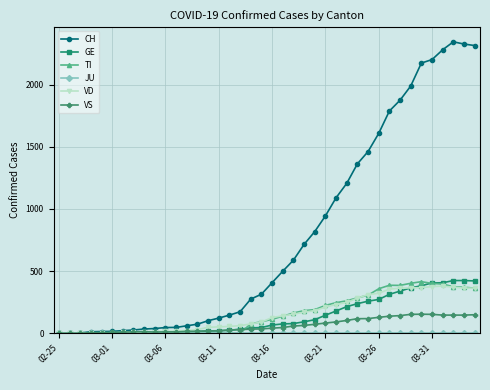

Which series has the largest total across all categories?

CH